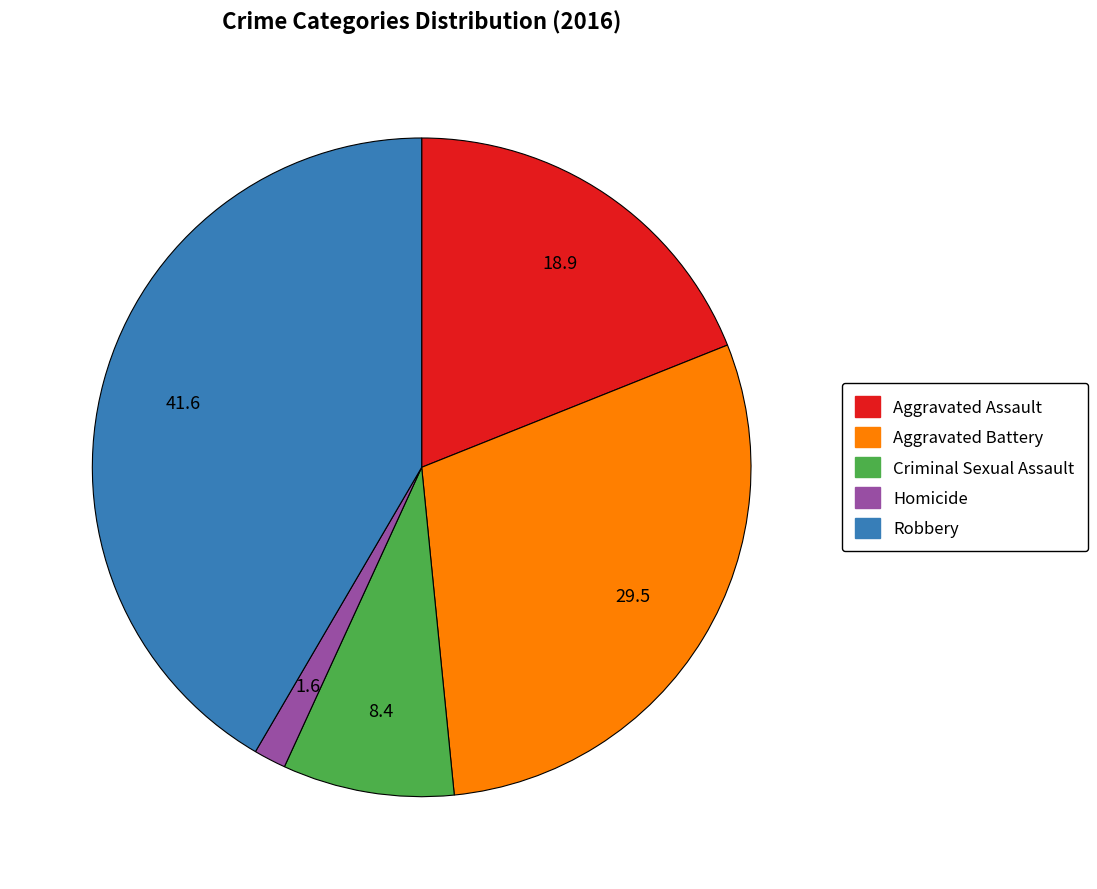

Does any single category account for the majority?

No